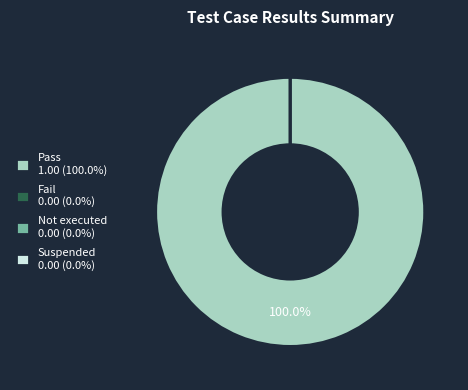

Which category has the biggest portion of the pie?

Pass